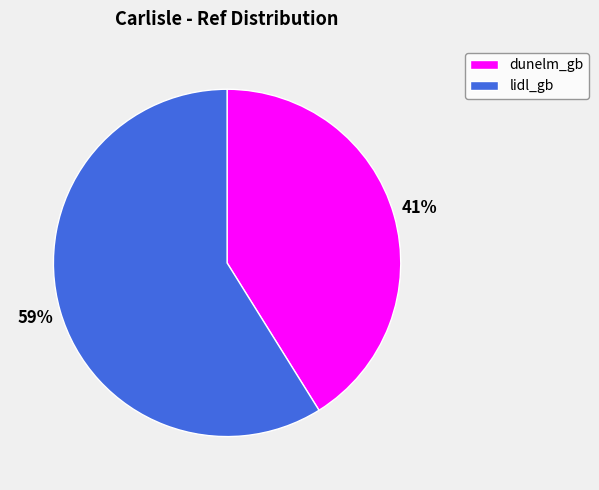

Between lidl_gb and dunelm_gb, which is larger?

lidl_gb